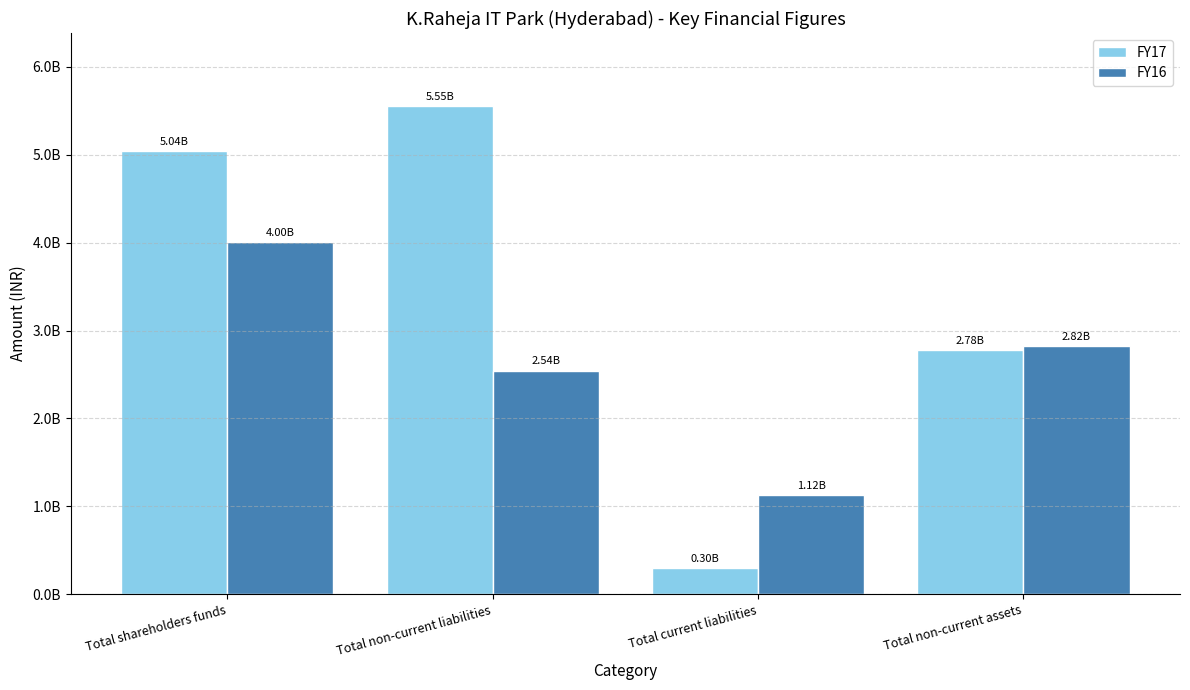

What is the label of the 4th bar from the right?

Total shareholders funds